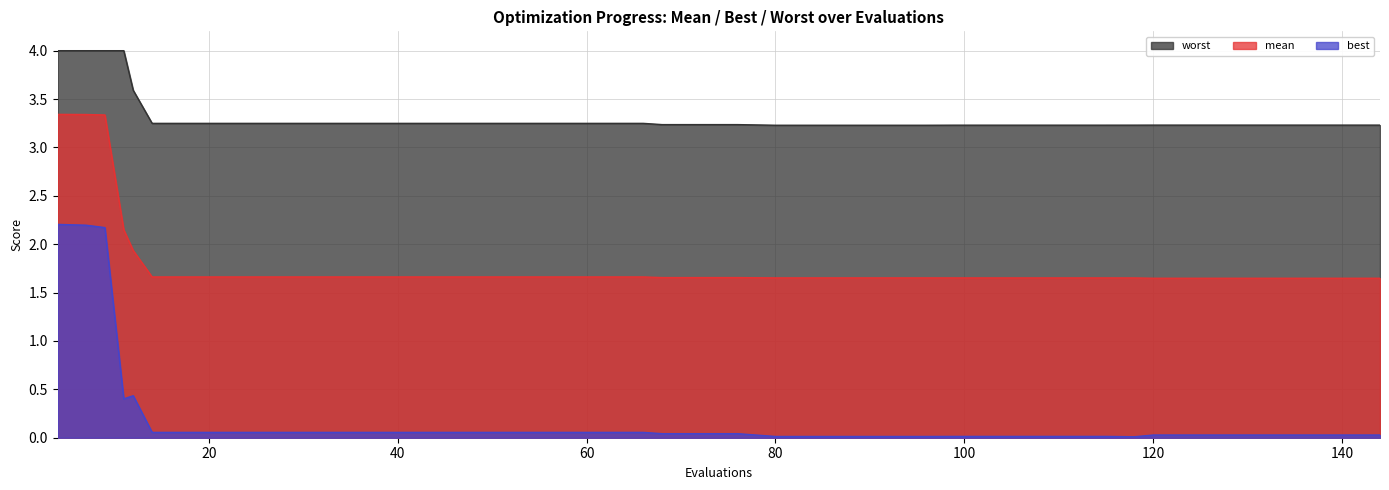

Does the chart display data point markers on the line(s)?

No